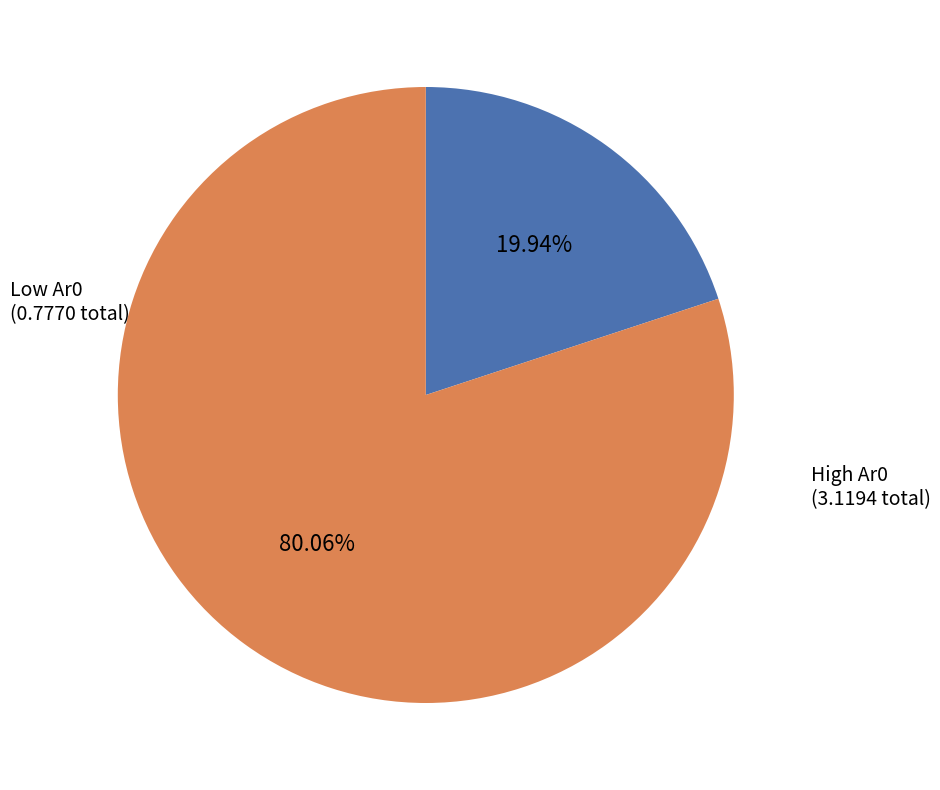

Count the number of slices in the pie.

2